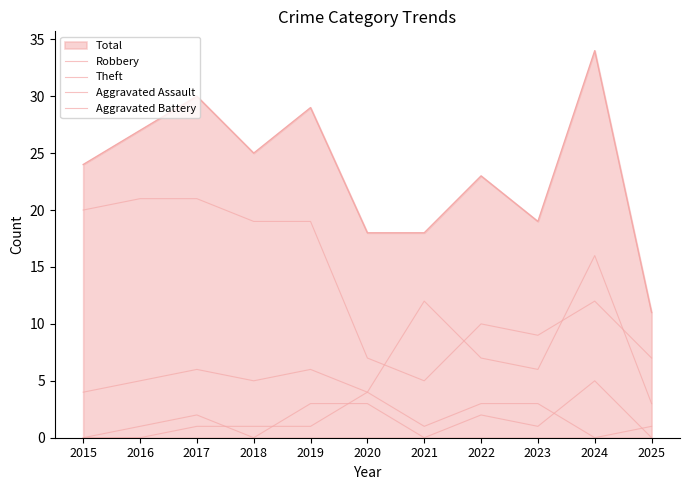

Is this an area chart (filled region under the line)?

Yes